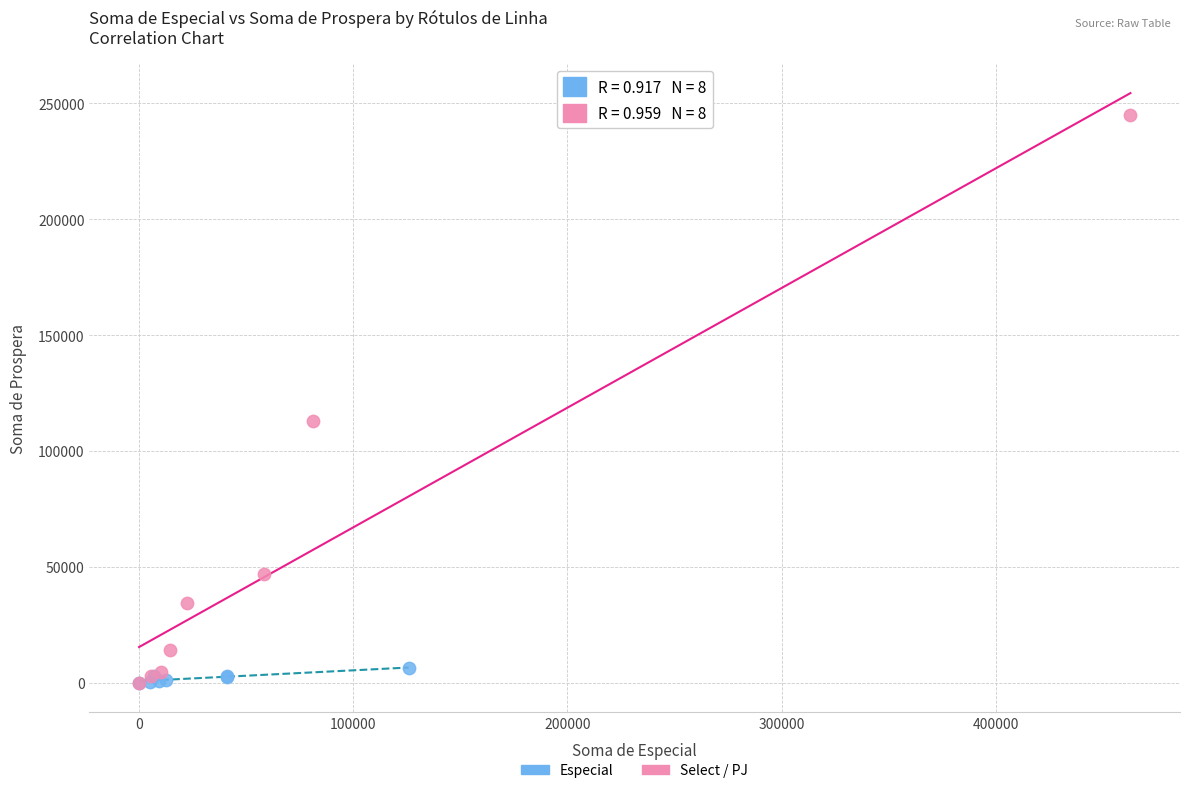

Which series contains the highest Y value?

Select / PJ